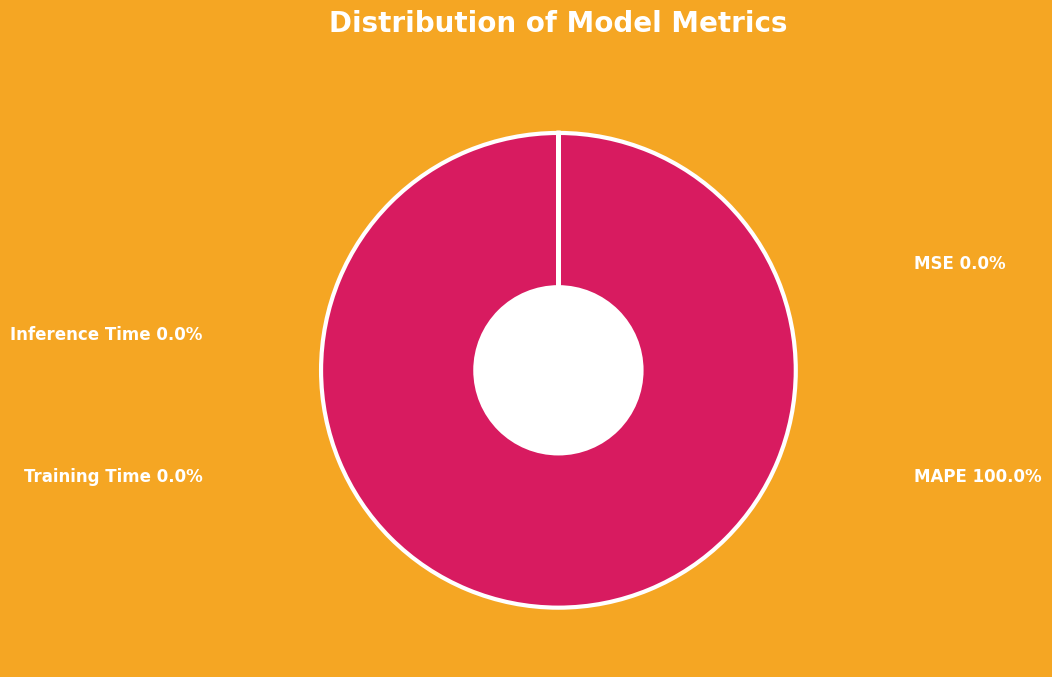

What is the majority slice?

MAPE